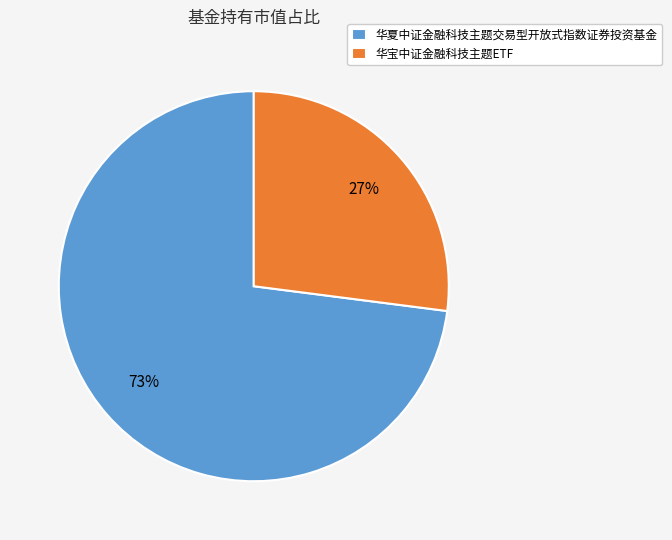

Which slice represents more than half of the pie?

华夏中证金融科技主题交易型开放式指数证券投资基金